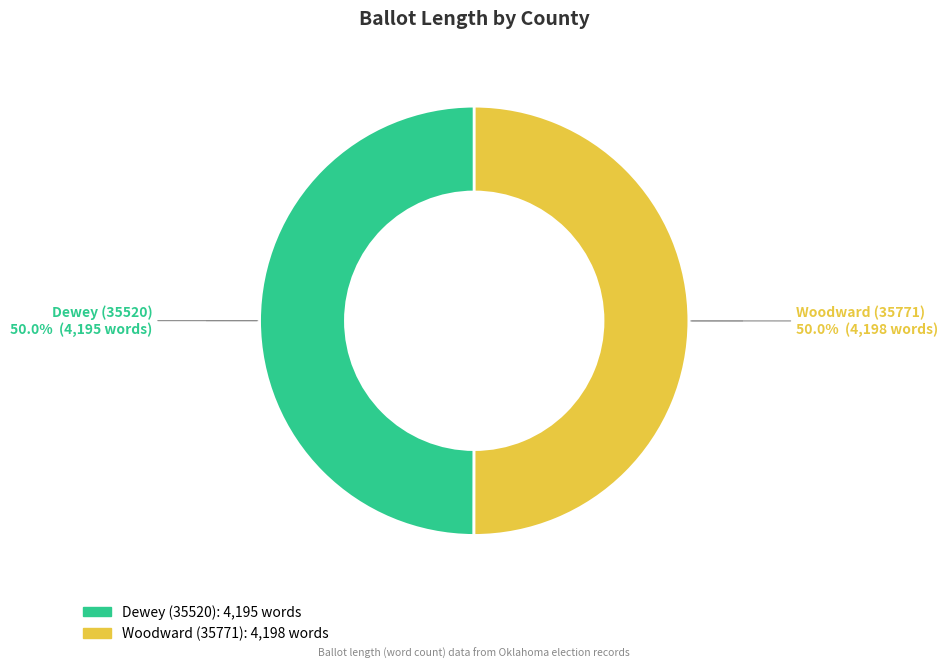

To the nearest percent, what is the combined percentage of Woodward (35771) and Dewey (35520)?

100%